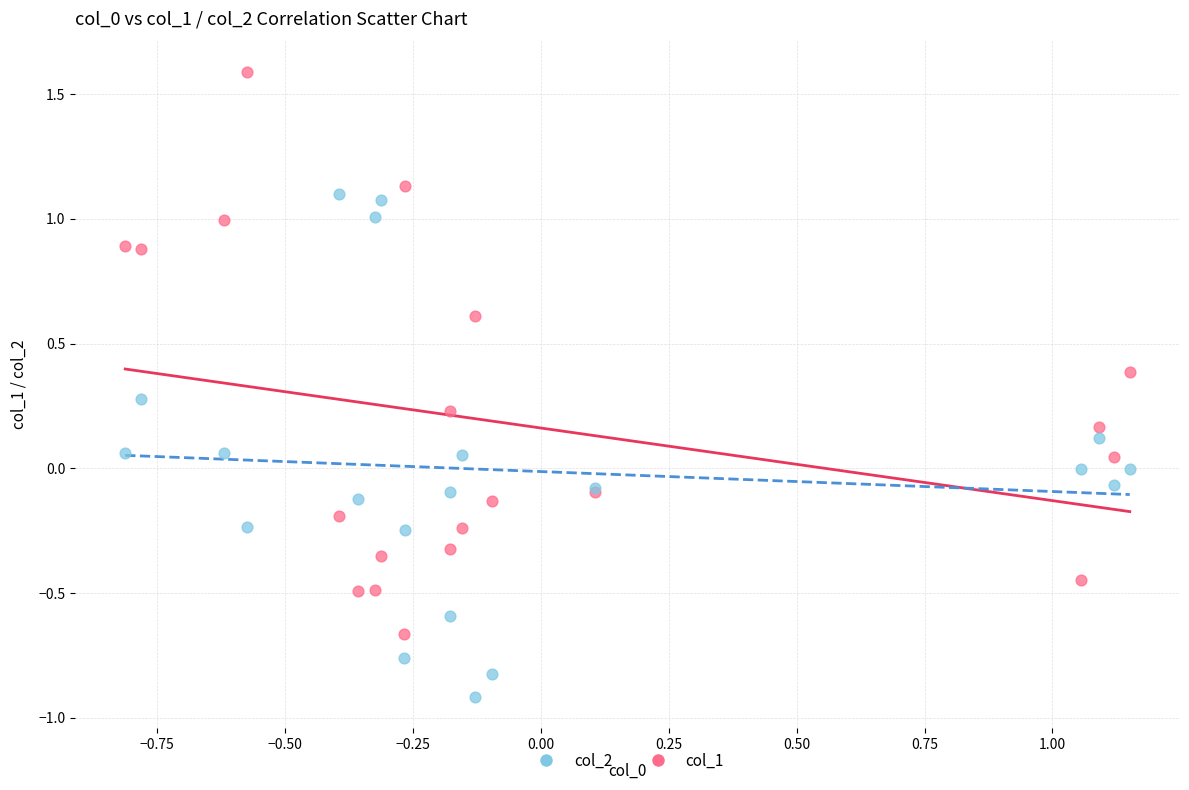

What are all the series names shown in the legend?

col_2, col_1